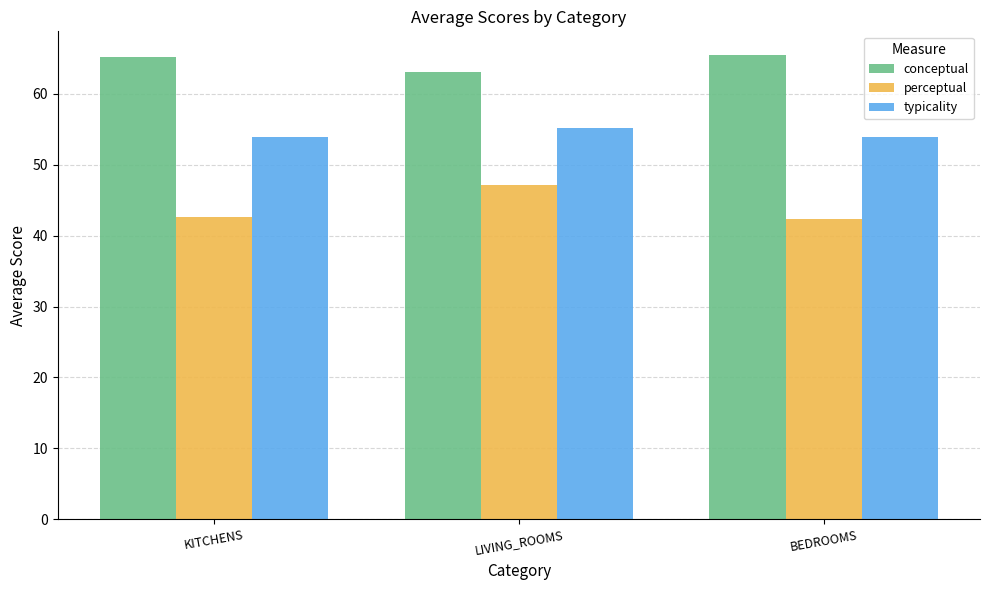

What is the smallest value displayed?

42.4